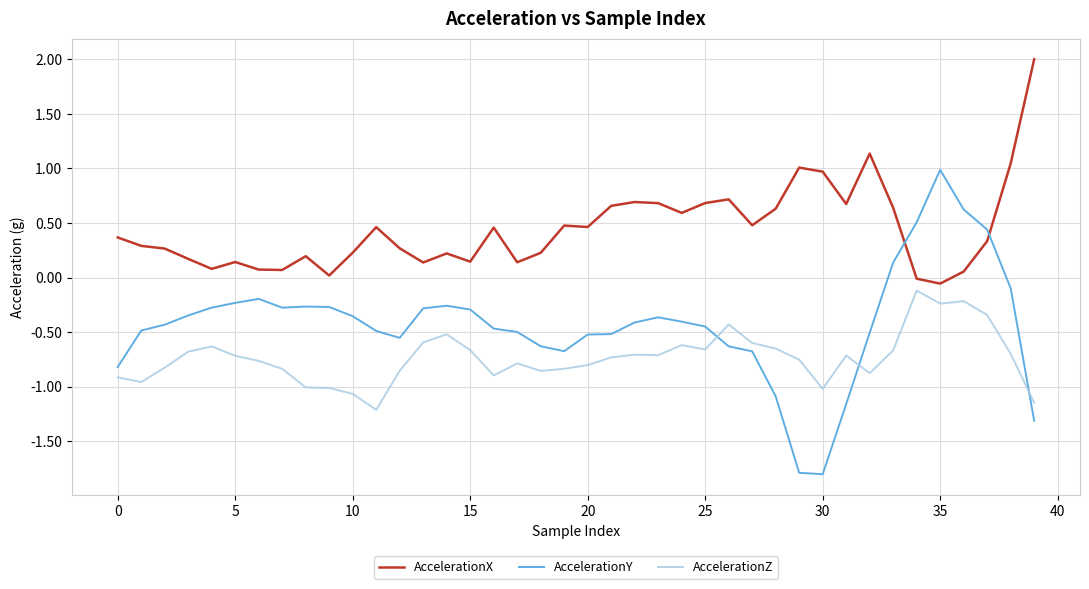

Which series has the largest range (max minus min)?

AccelerationY